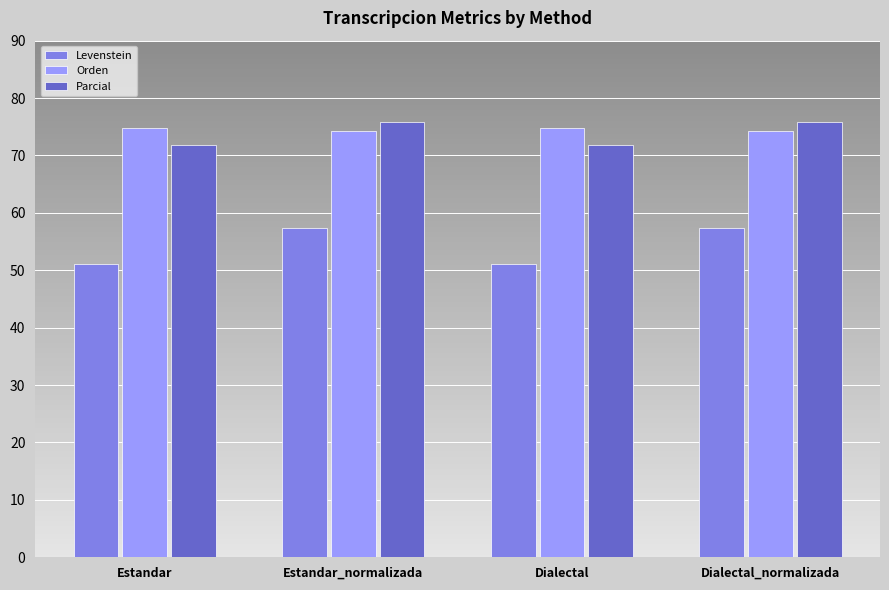

The value of Orden at Dialectal is 98.4. True or false?

False